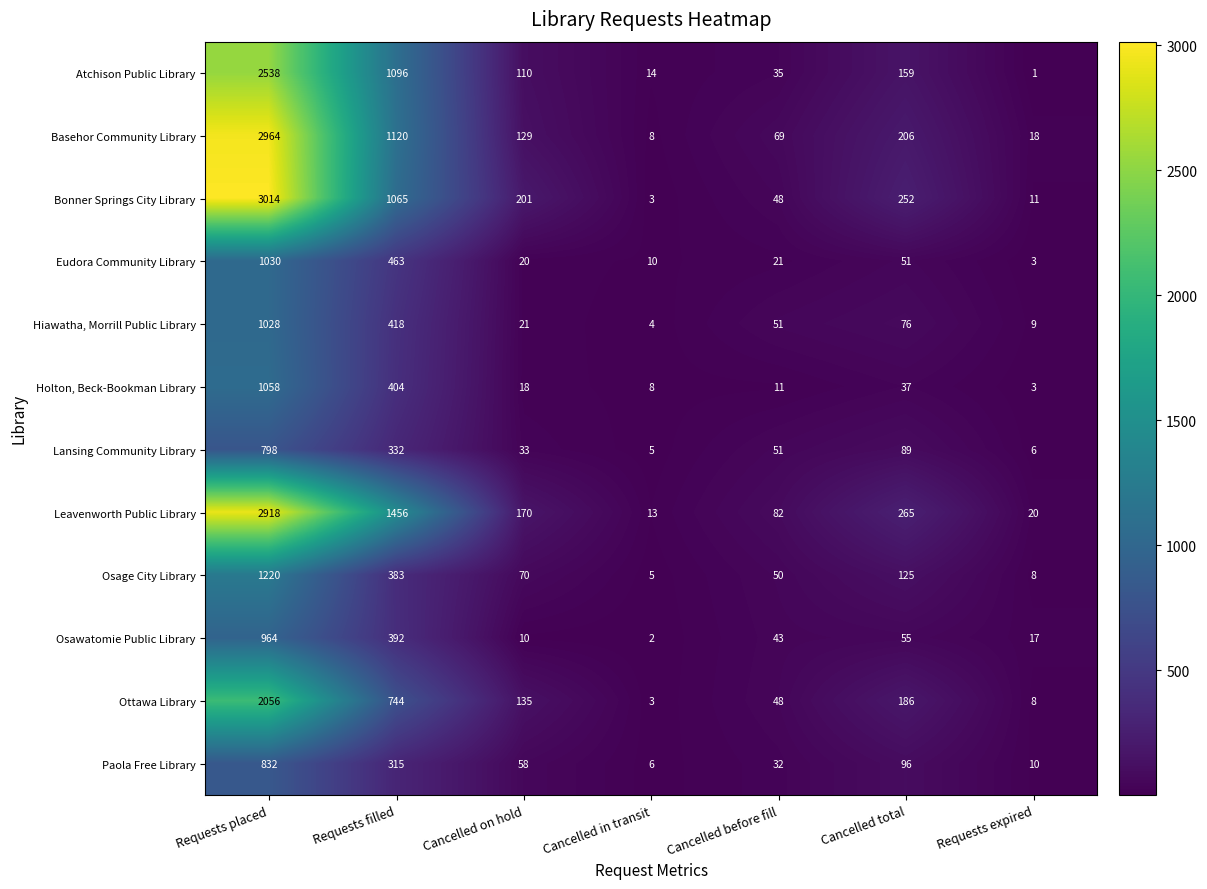

Is it true that Leavenworth Public Library equals 277 at Cancelled on hold?

False